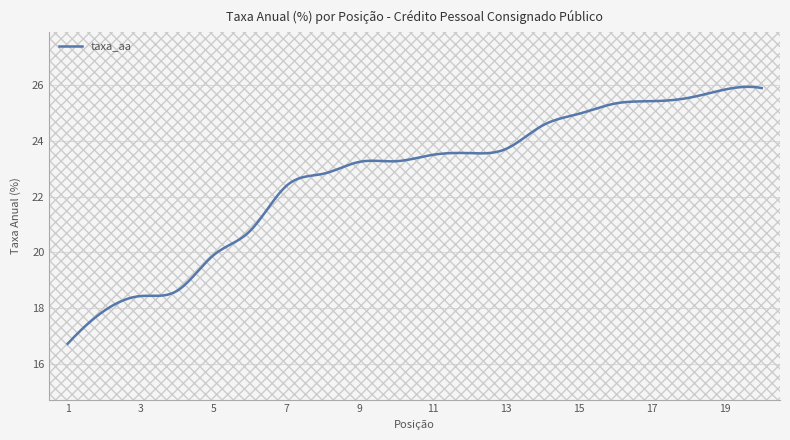

How many lines are shown in the chart?

1